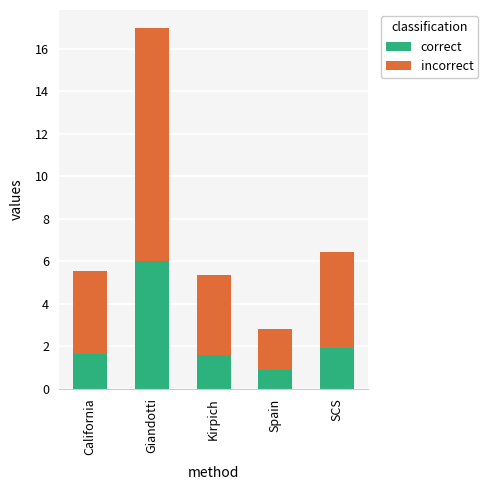

What is the total value across all series at Kirpich?

5.3